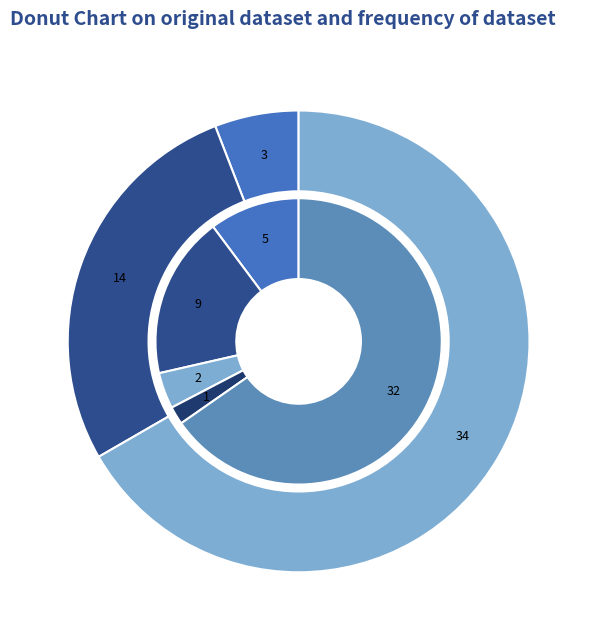

How many slices are in this pie chart?

5